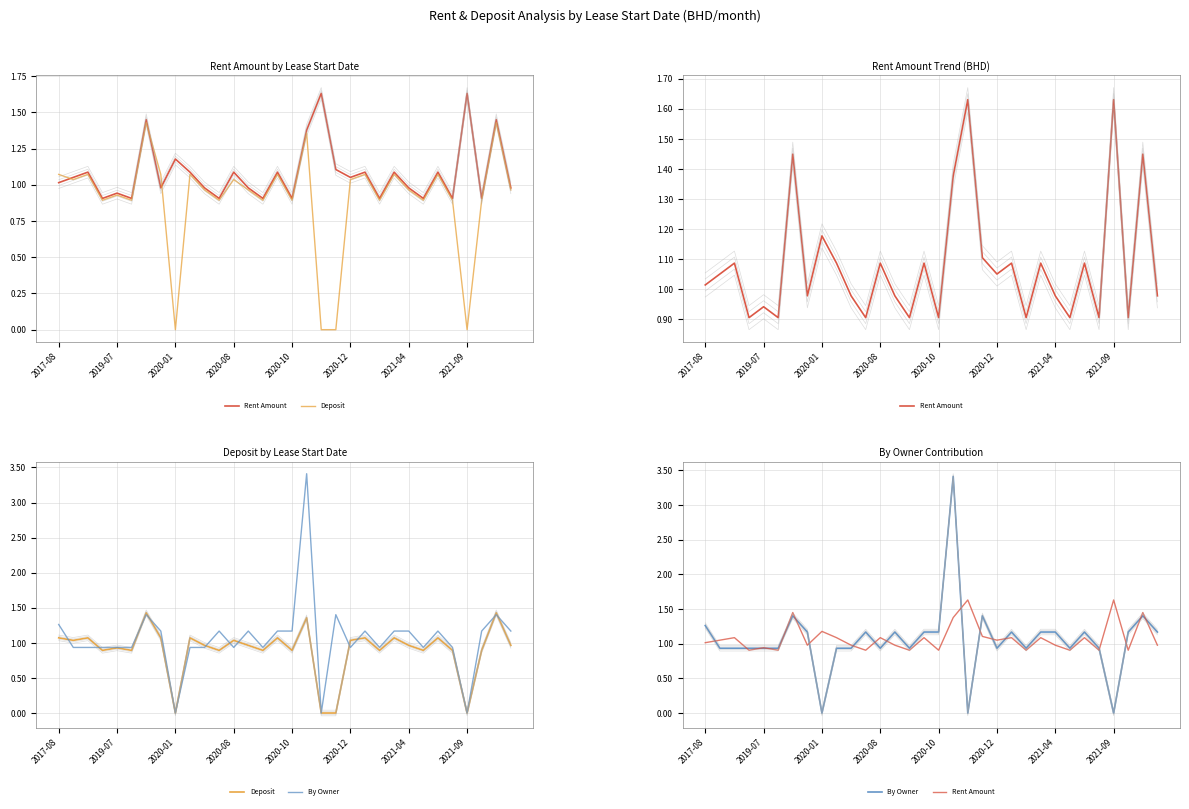

Is the value of Rent Amount at 19 greater than the value of Deposit at 30?

No